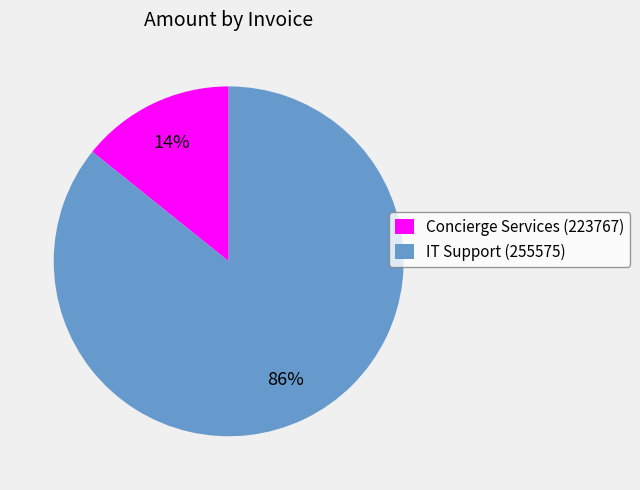

Rank the categories by value from lowest to highest.

Concierge Services (223767), IT Support (255575)